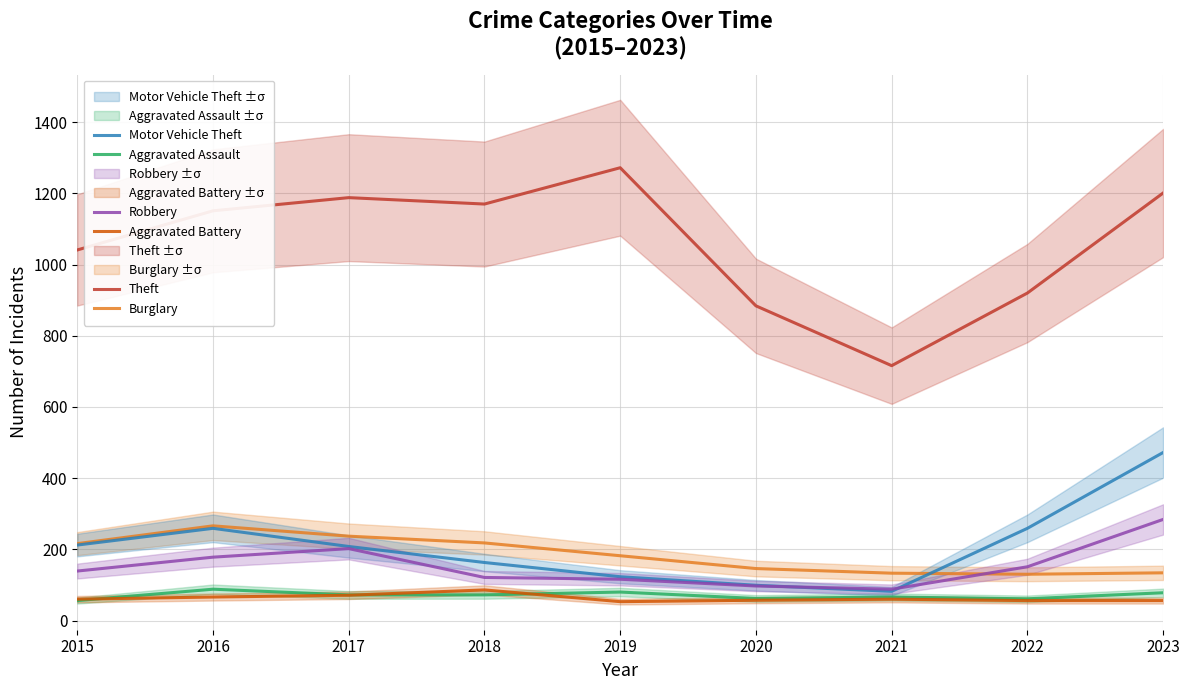

What is the difference between the Burglary values at 2019 and 2023?

48